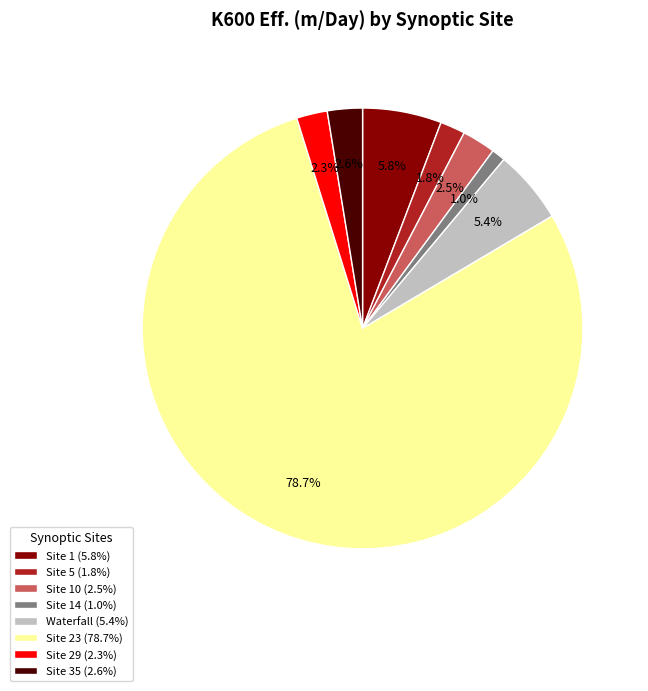

What is the largest slice in the pie chart?

Site 23 (78.7%)